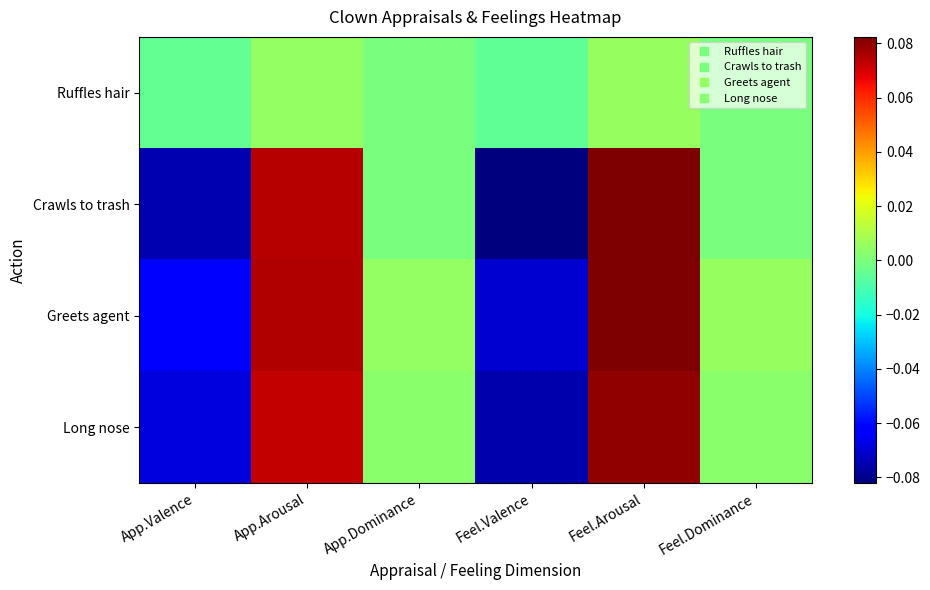

Reading left to right, transcribe all the data shown in this chart.

Ruffles hair: App.Valence=-0.0	App.Arousal=0.0	App.Dominance=0.0	Feel.Valence=-0.0	Feel.Arousal=0.0	Feel.Dominance=0.0
Crawls to trash: App.Valence=-0.1	App.Arousal=0.1	App.Dominance=0.0	Feel.Valence=-0.1	Feel.Arousal=0.1	Feel.Dominance=0.0
Greets agent: App.Valence=-0.1	App.Arousal=0.1	App.Dominance=0.0	Feel.Valence=-0.1	Feel.Arousal=0.1	Feel.Dominance=0.0
Long nose: App.Valence=-0.1	App.Arousal=0.1	App.Dominance=0.0	Feel.Valence=-0.1	Feel.Arousal=0.1	Feel.Dominance=0.0